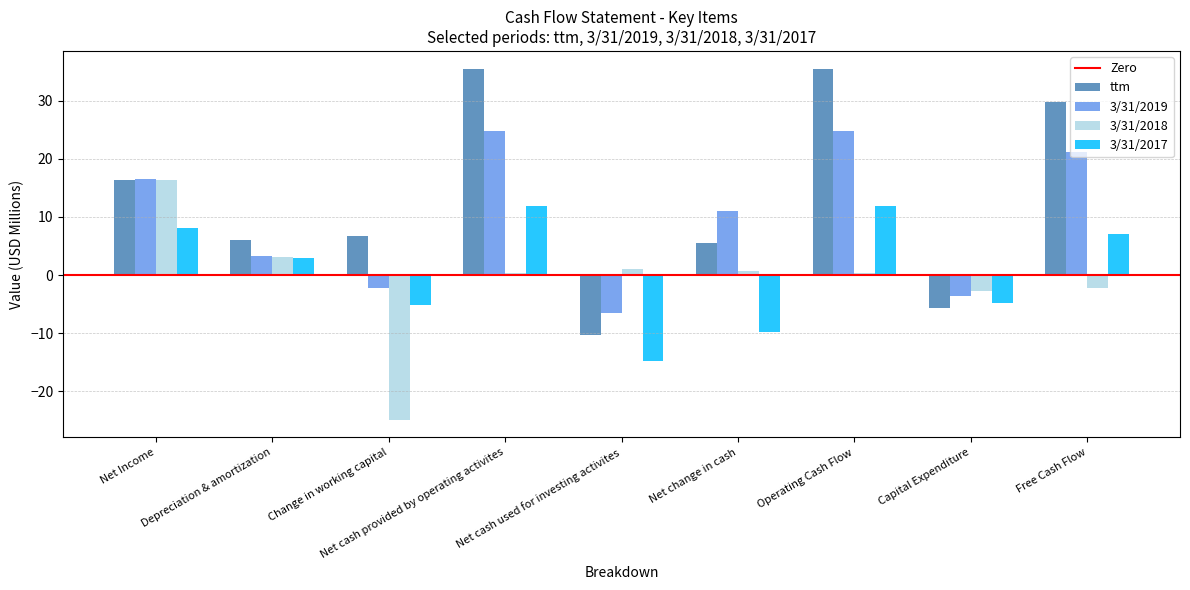

Rank the series at Change in working capital from highest to lowest value.

ttm, 3/31/2019, 3/31/2017, 3/31/2018